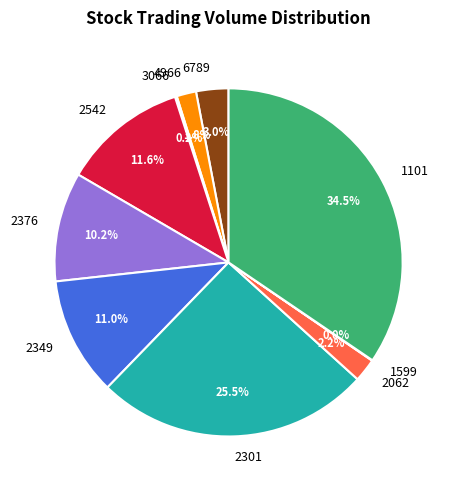

How much of the chart is everything except 2349?

89.0%